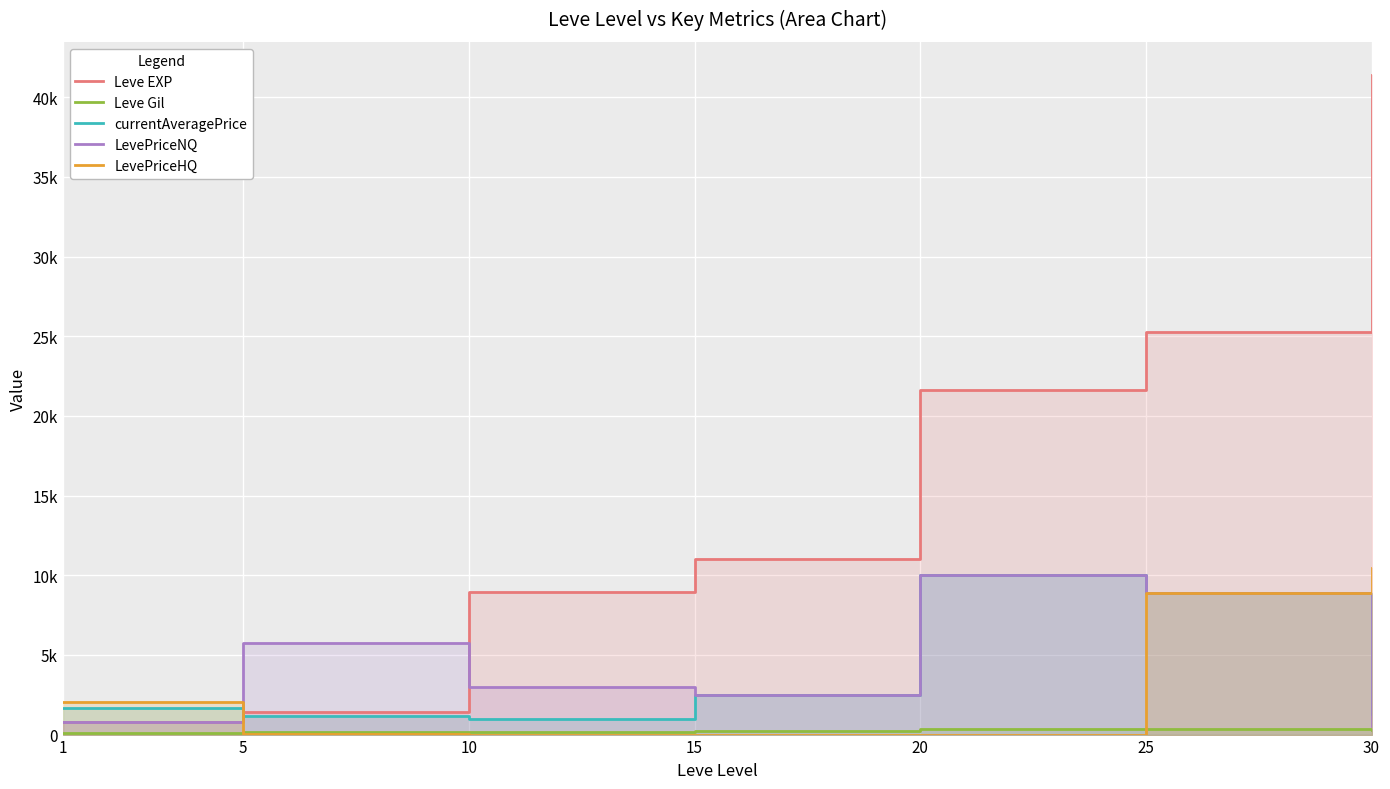

True or false: currentAveragePrice has more than 2 interior local peaks.

False